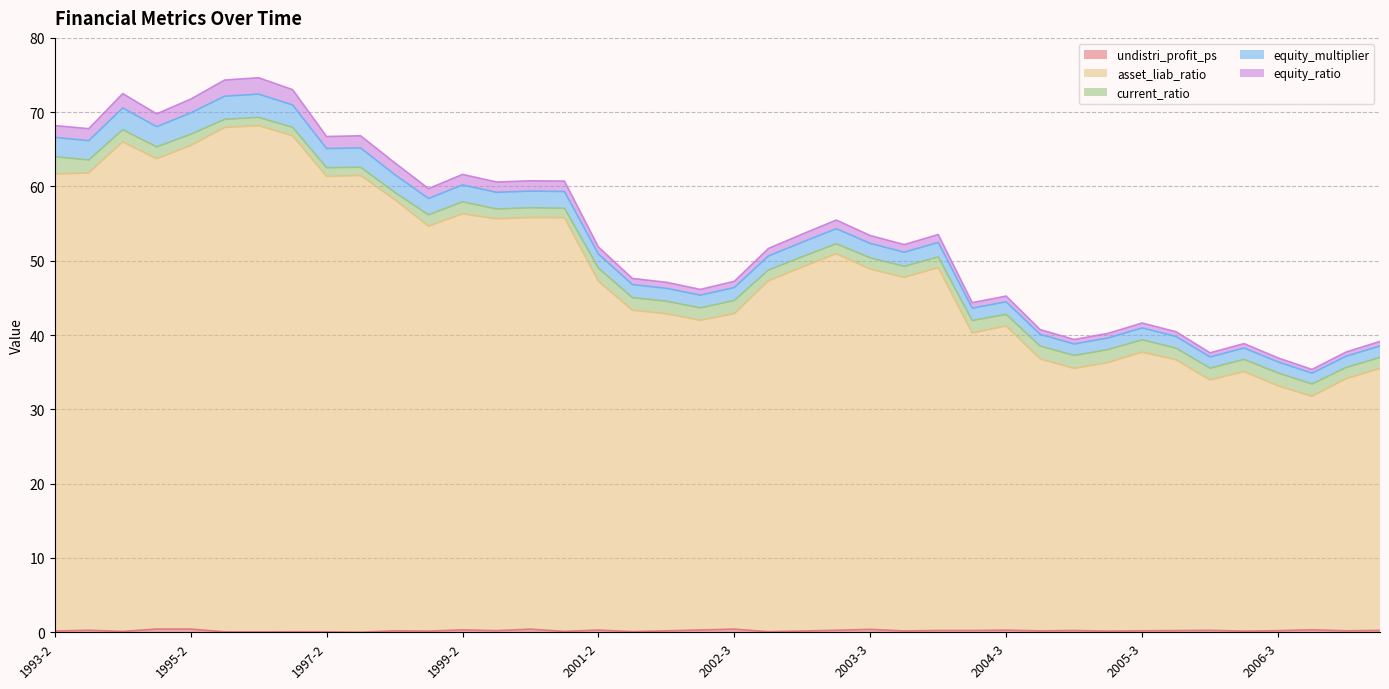

At which label does equity_multiplier reach its peak?

1996-2